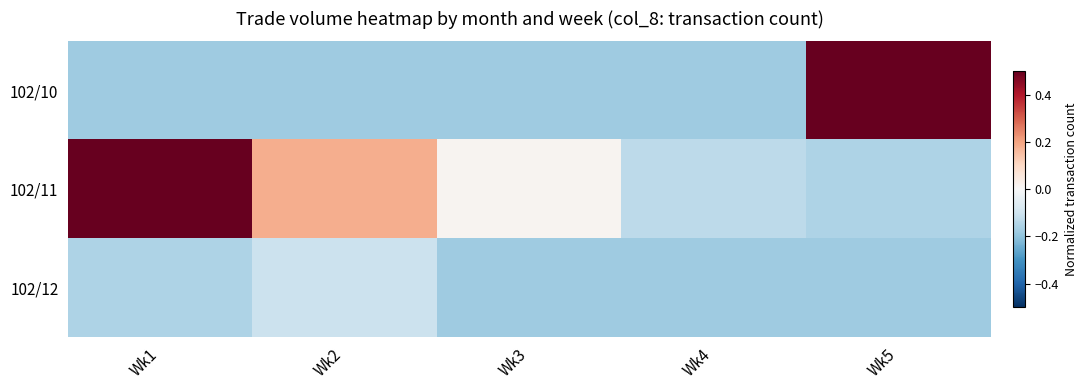

Which series has the widest spread of values?

102/10